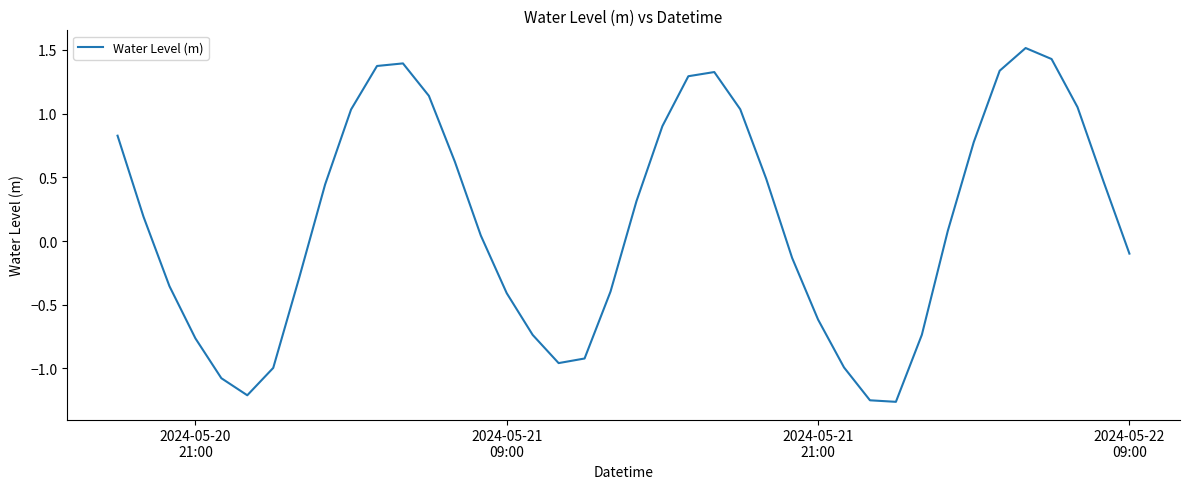

What is the greatest value displayed?

1.5